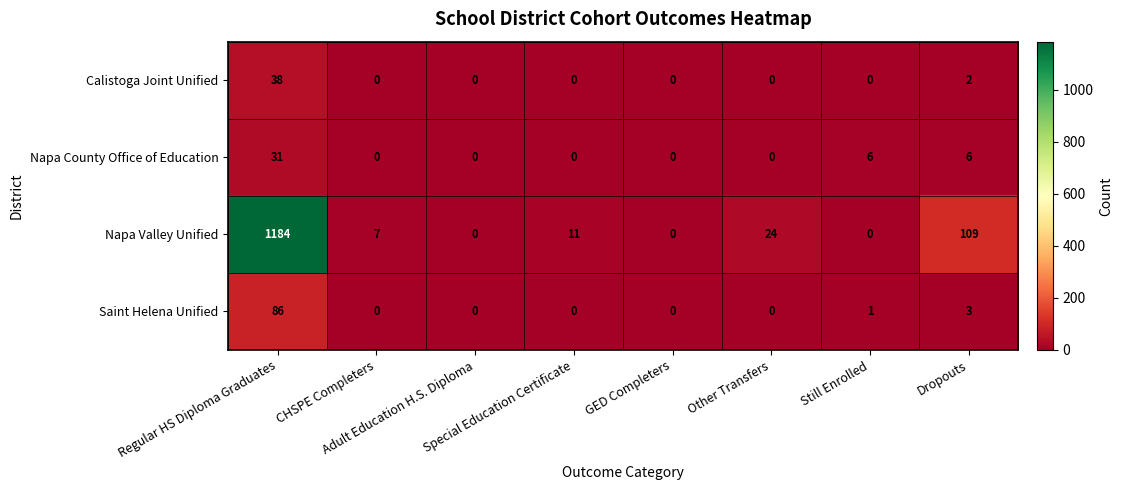

Which series has the largest total across all categories?

Napa Valley Unified